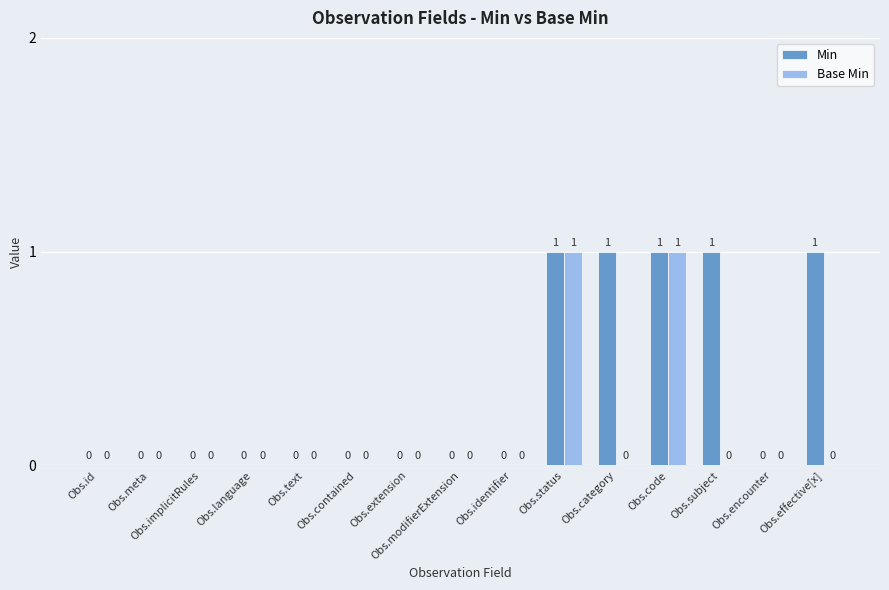

Between Obs.implicitRules and Obs.category, which series saw the biggest shift?

Min